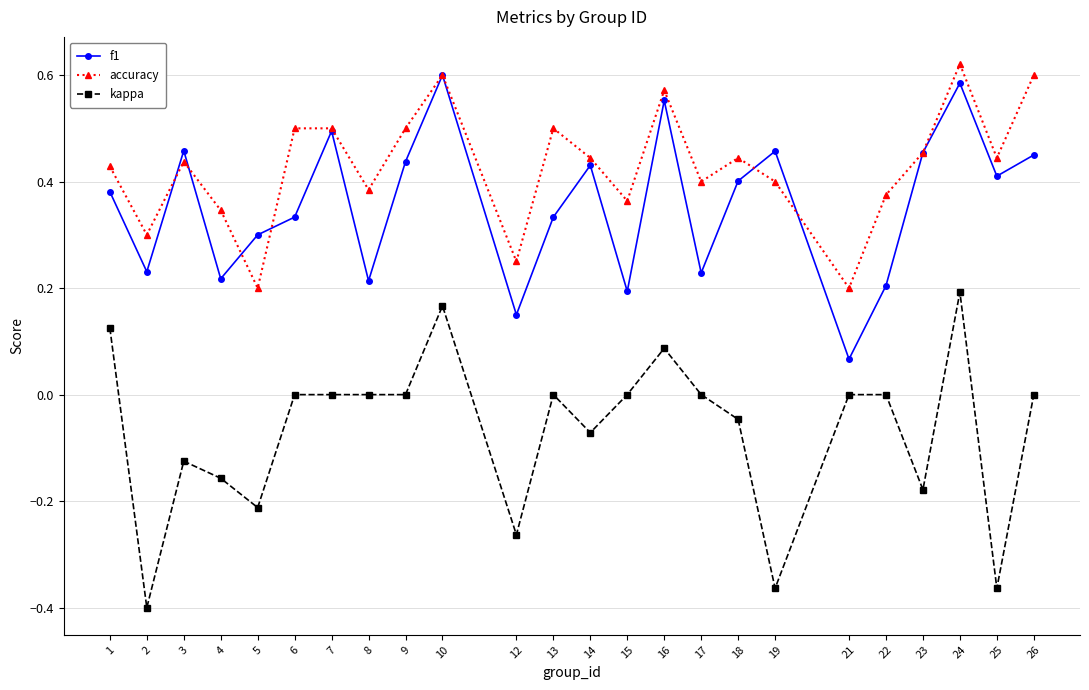

Which series has the largest total across all categories?

accuracy